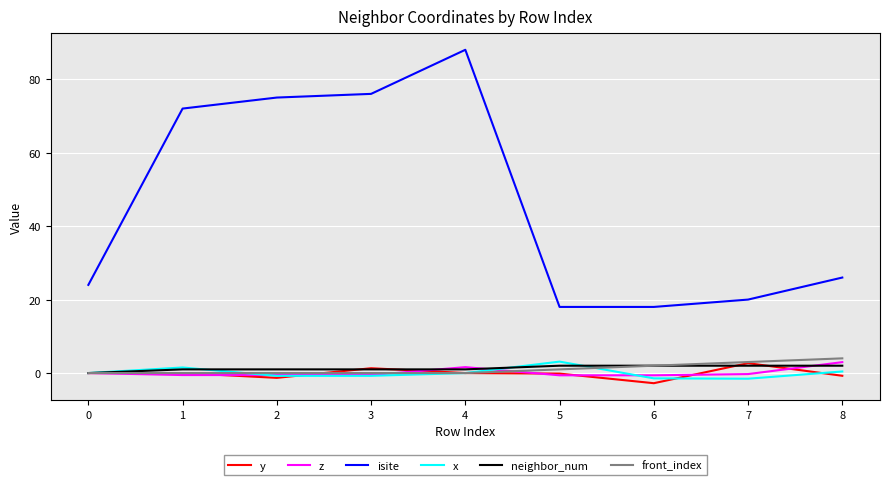

What are all the series names shown in the legend?

y, z, isite, x, neighbor_num, front_index